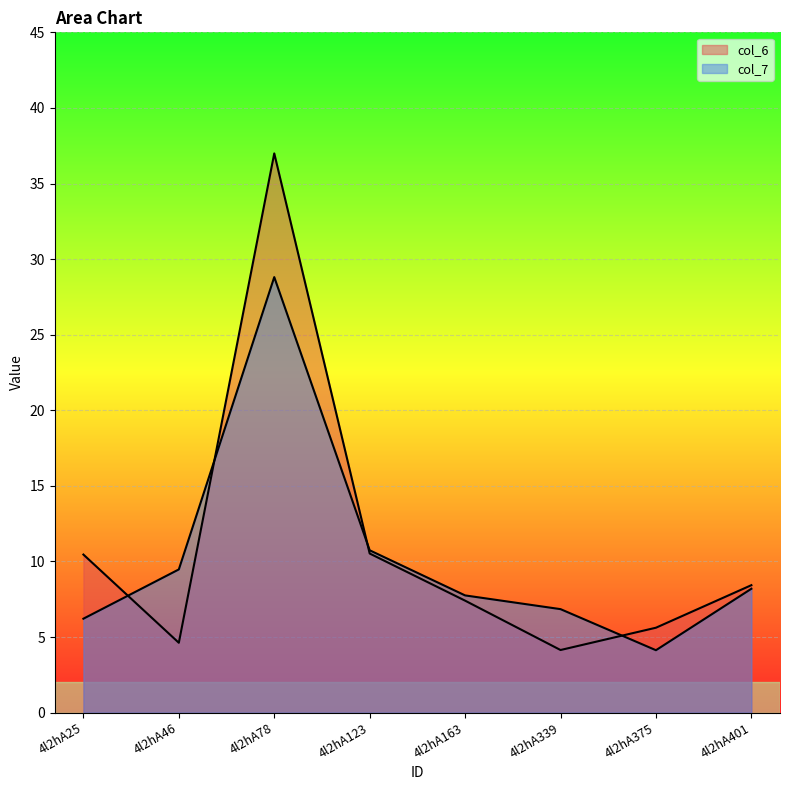

How many values in the col_6 series exceed 8?

4